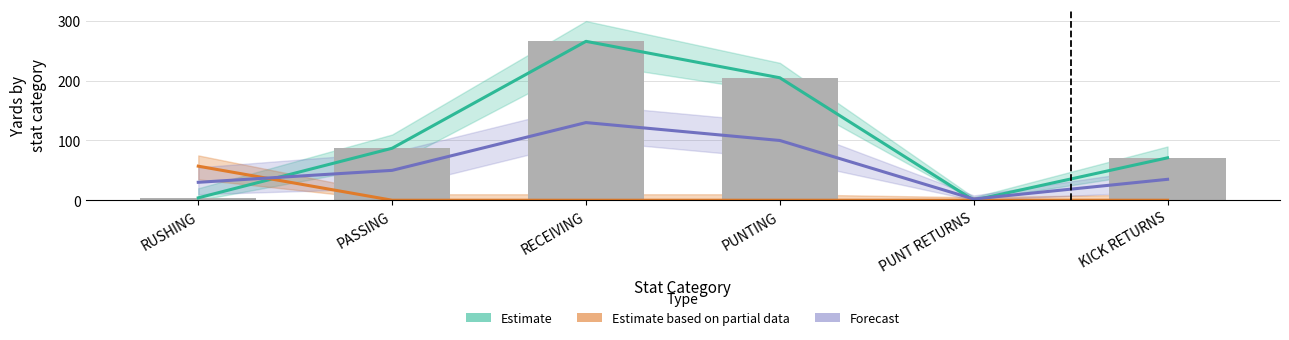

Does the chart contain any negative values?

No